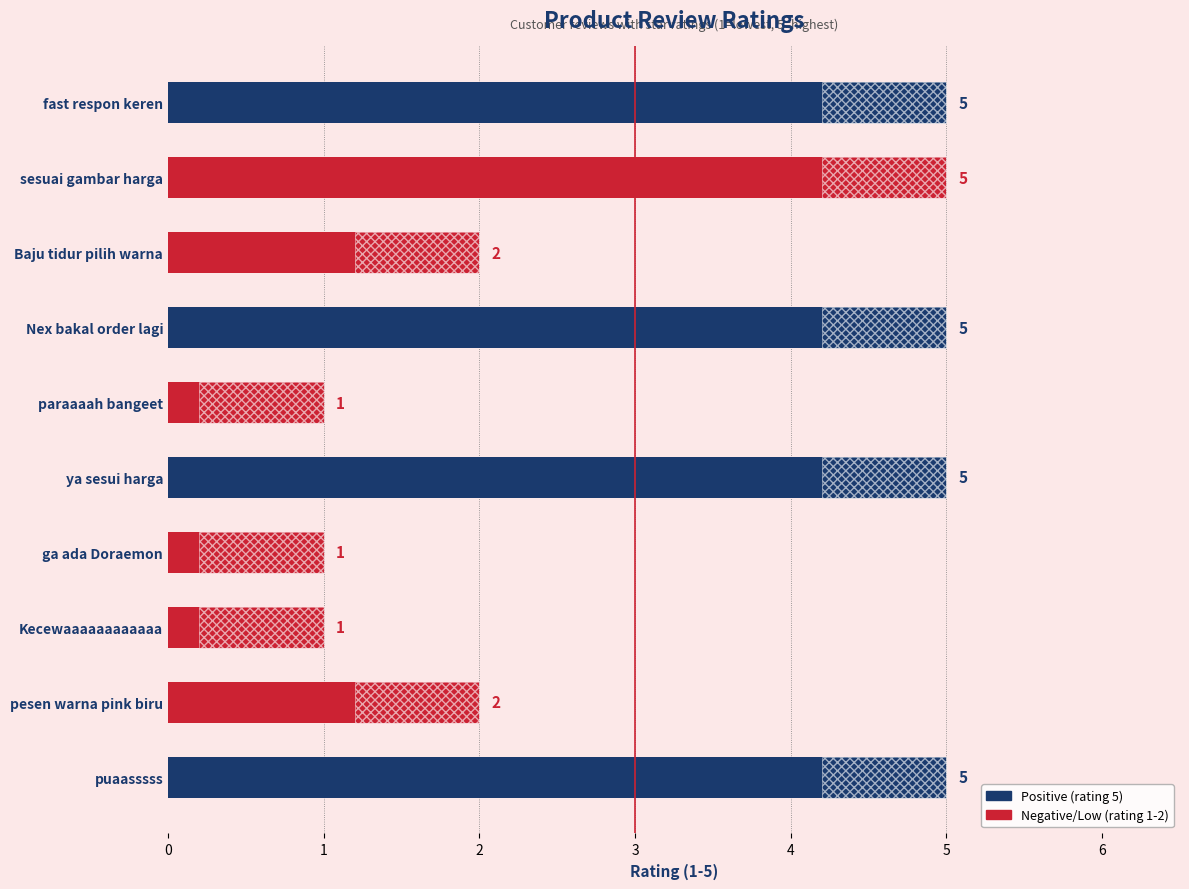

The value at puaasssss is 5. True or false?

True